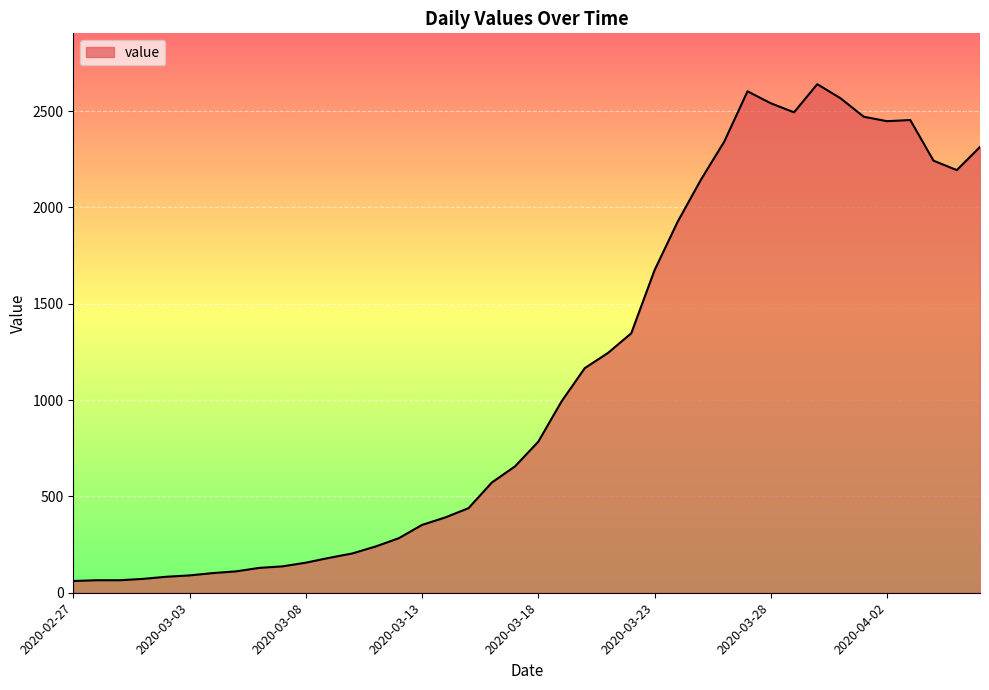

What is the minimum value shown in the chart?

61